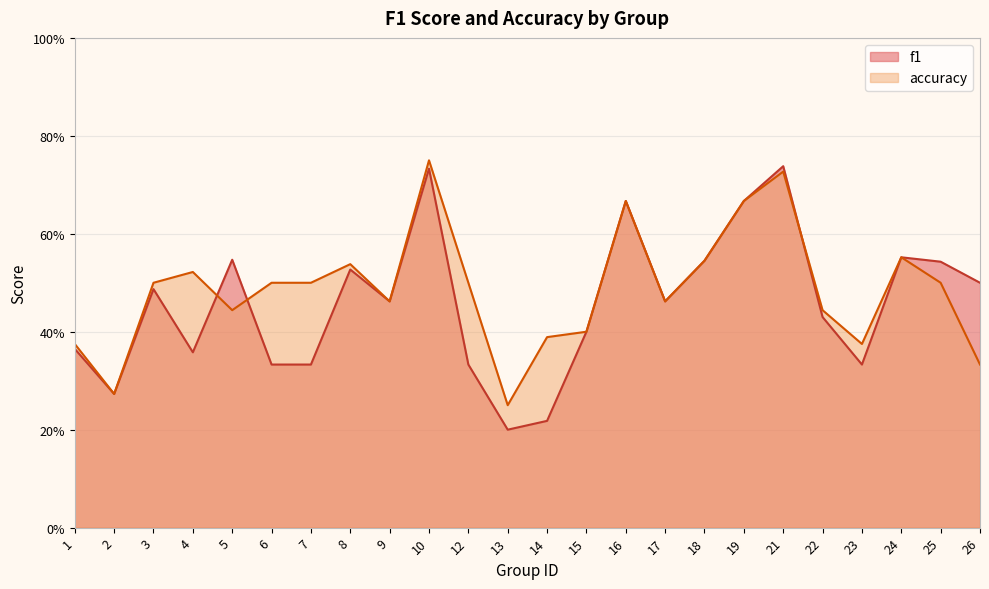

At which category does f1 reach its first local peak?

3